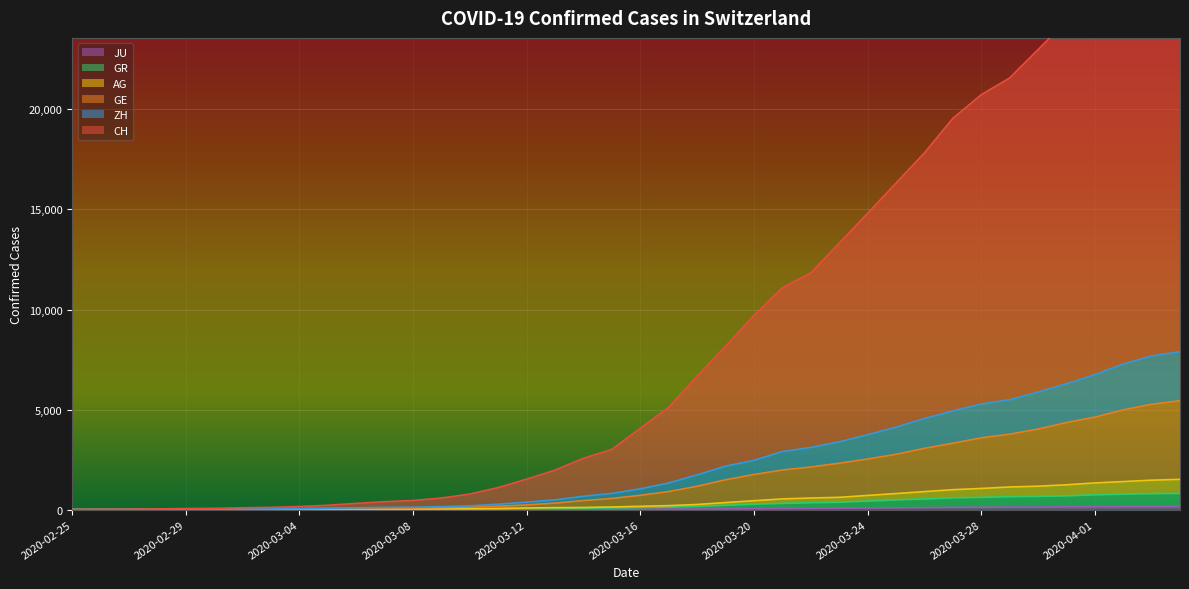

How many distinct data groups are displayed?

6